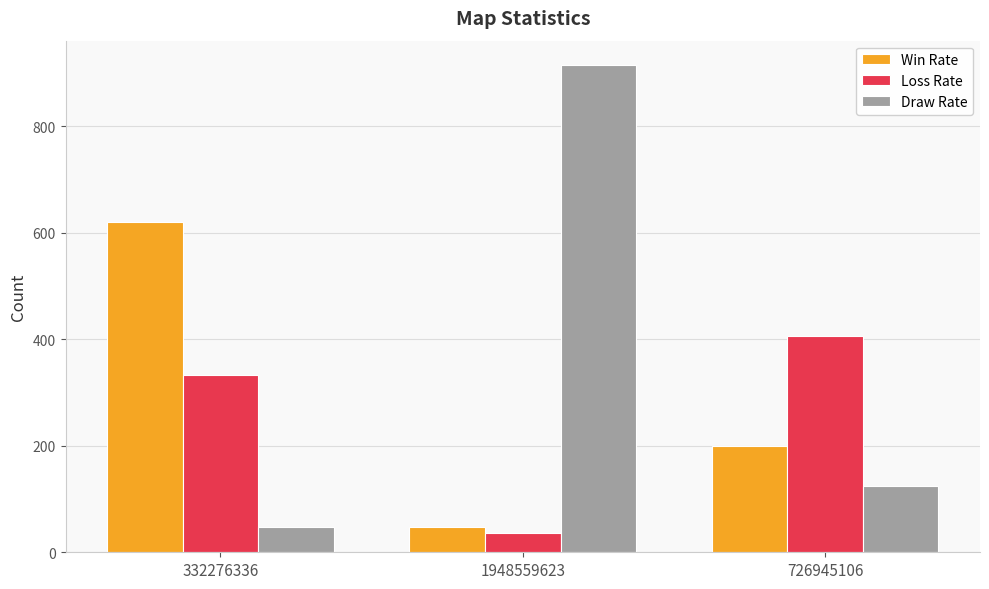

How many categories are shown in the chart?

3